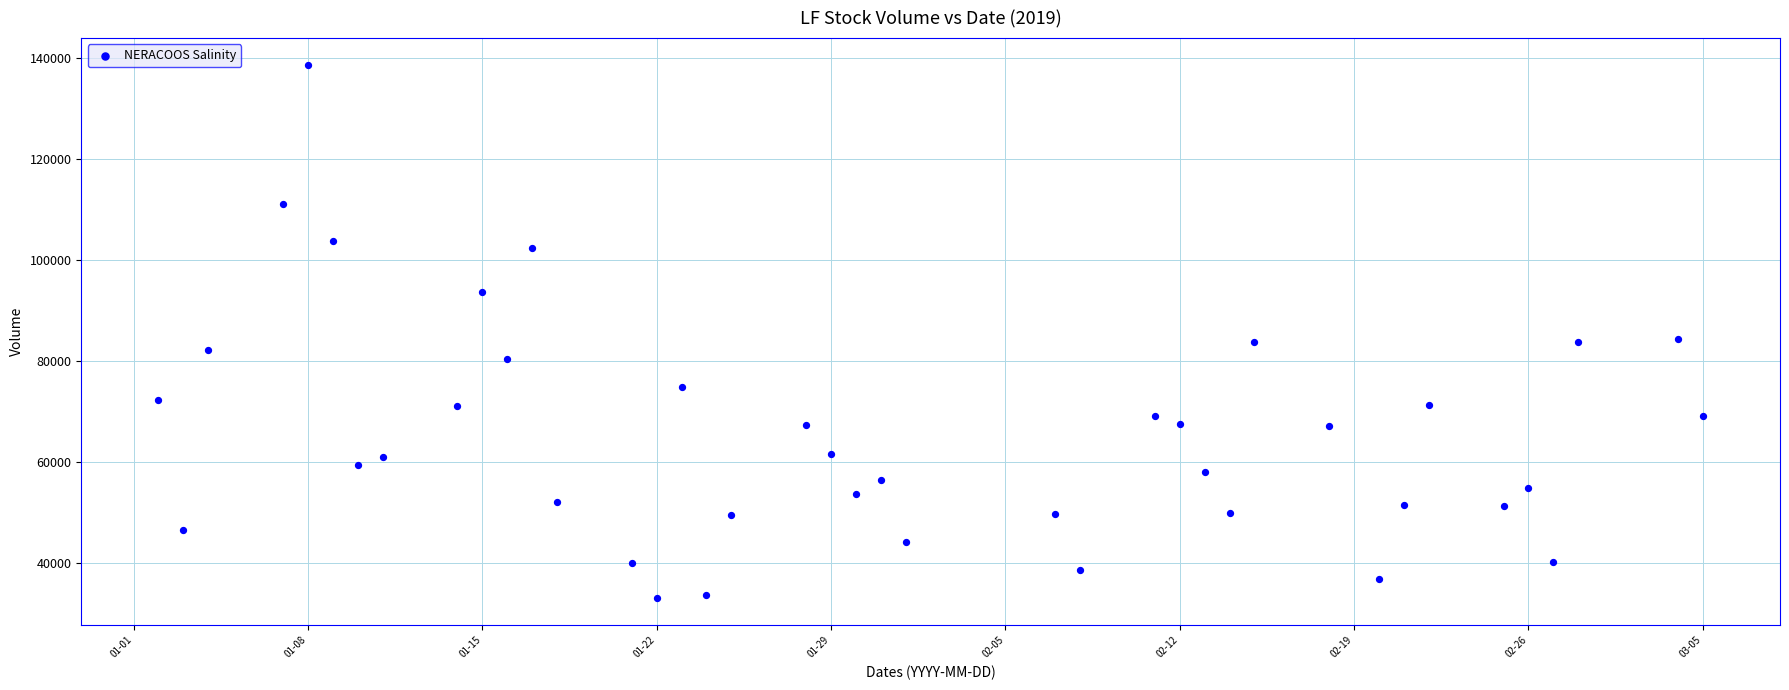

What is the range of X values (max minus min)?

62